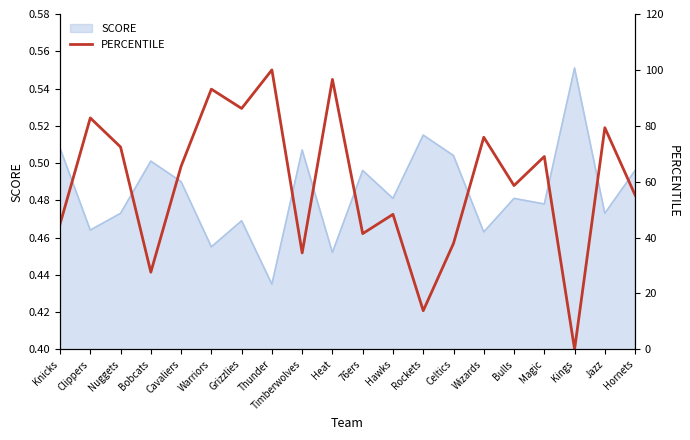

Is it true that the value at Bobcats is 27.6?

True